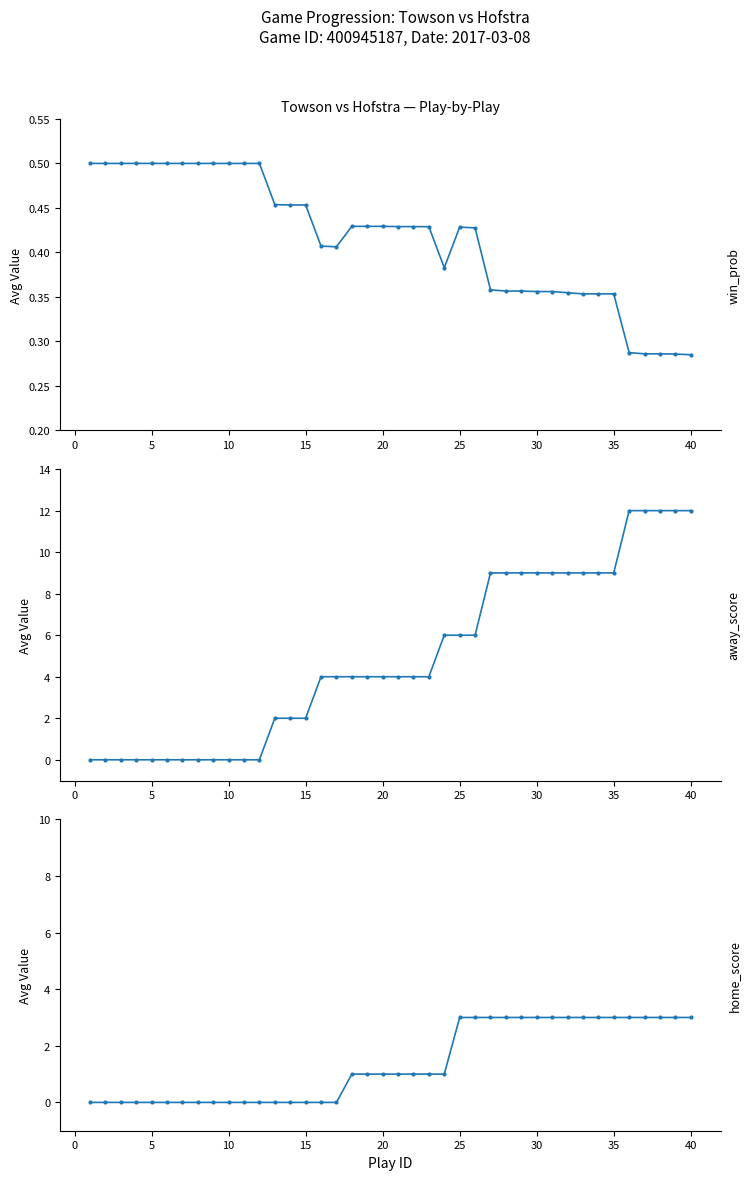

True or false: away_score has a value of -7.7 at 10.

False